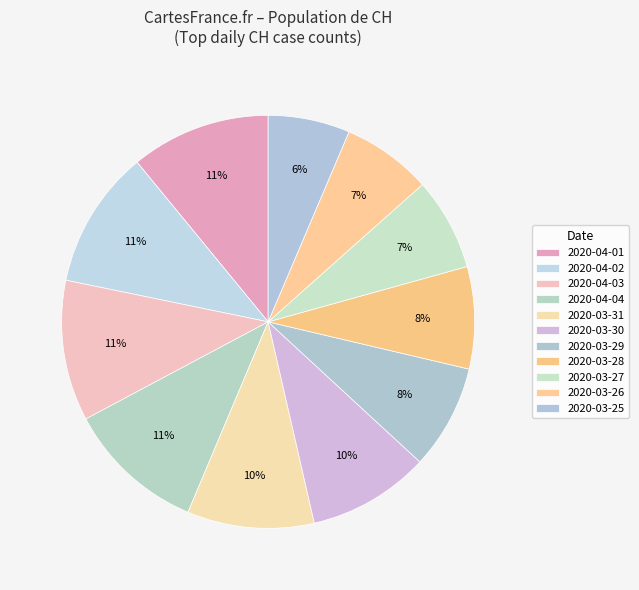

Does any single category account for the majority?

No